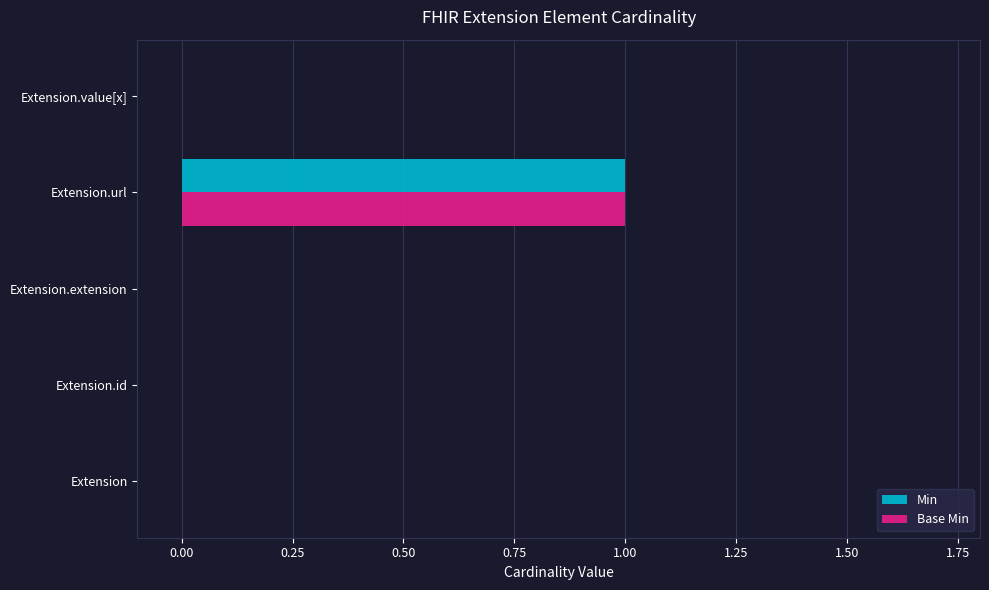

True or false: Base Min has a value of 1 at Extension.url.

True